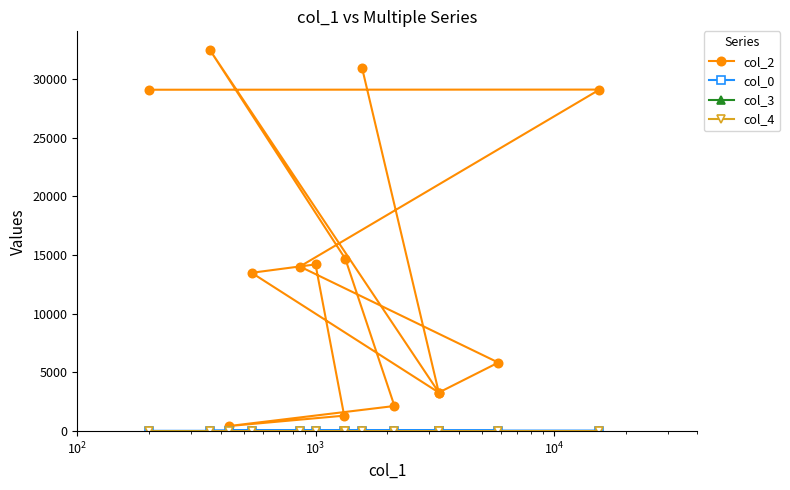

Is this an area chart (filled region under the line)?

No